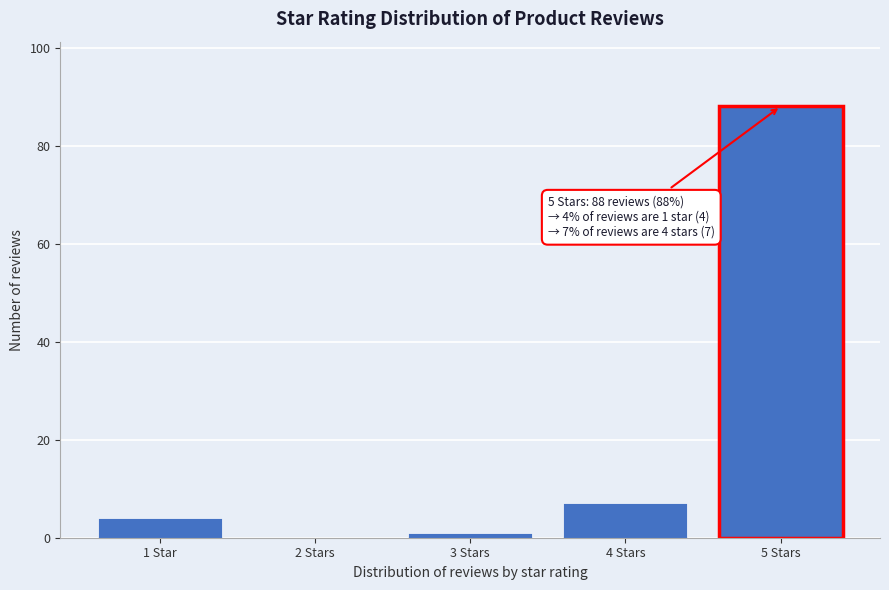

Reading left to right, list all the values displayed in this chart.

1 Star=4	2 Stars=0	3 Stars=1	4 Stars=7	5 Stars=88